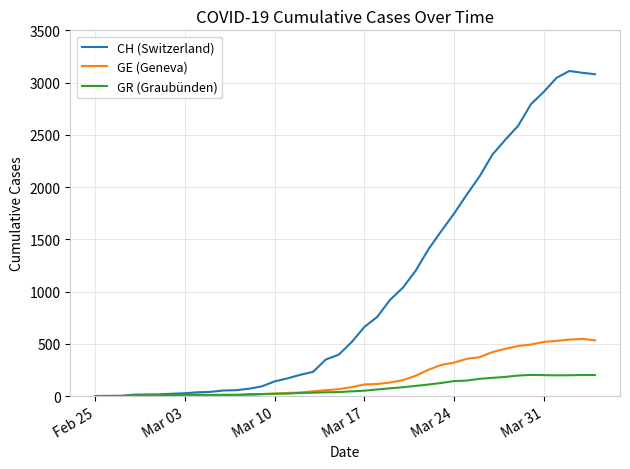

Which series has the largest total across all categories?

CH (Switzerland)